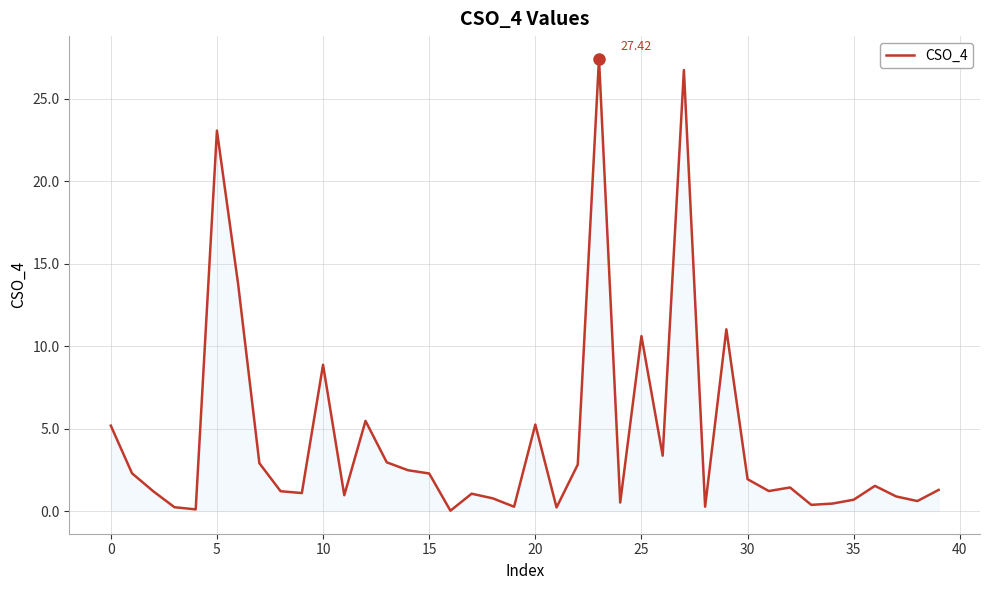

What is the difference between the maximum and minimum values?

27.4